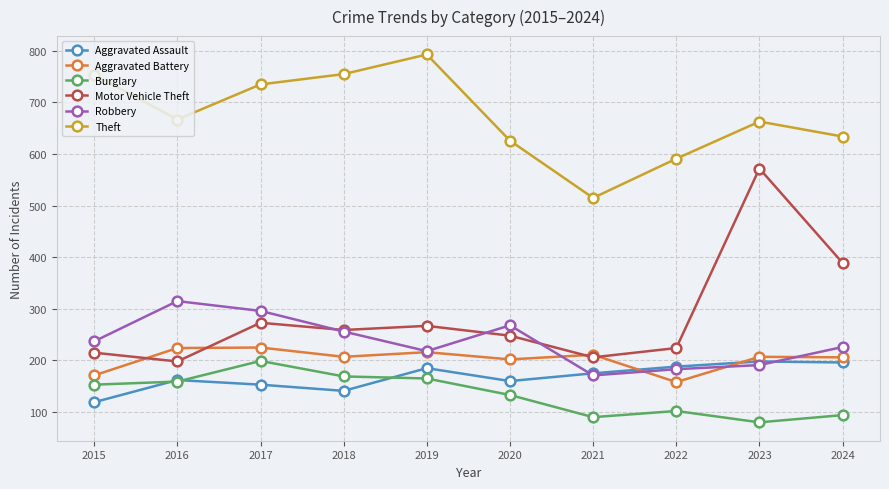

What is the sum of all Theft values?

6733